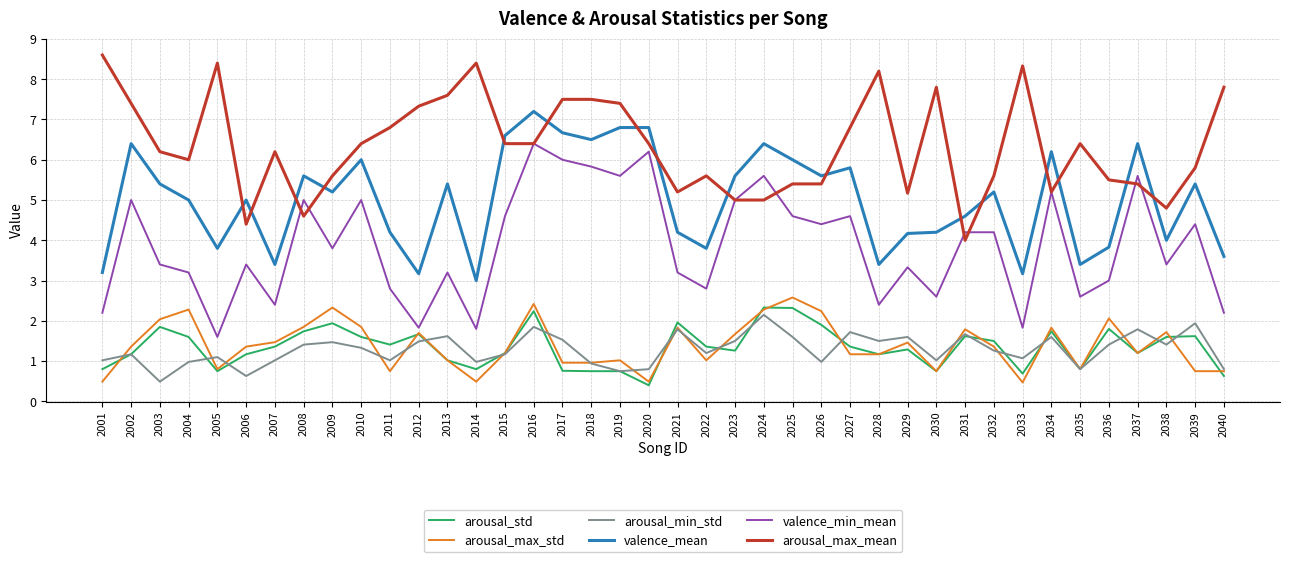

At which label is arousal_std closest to 1?

2013